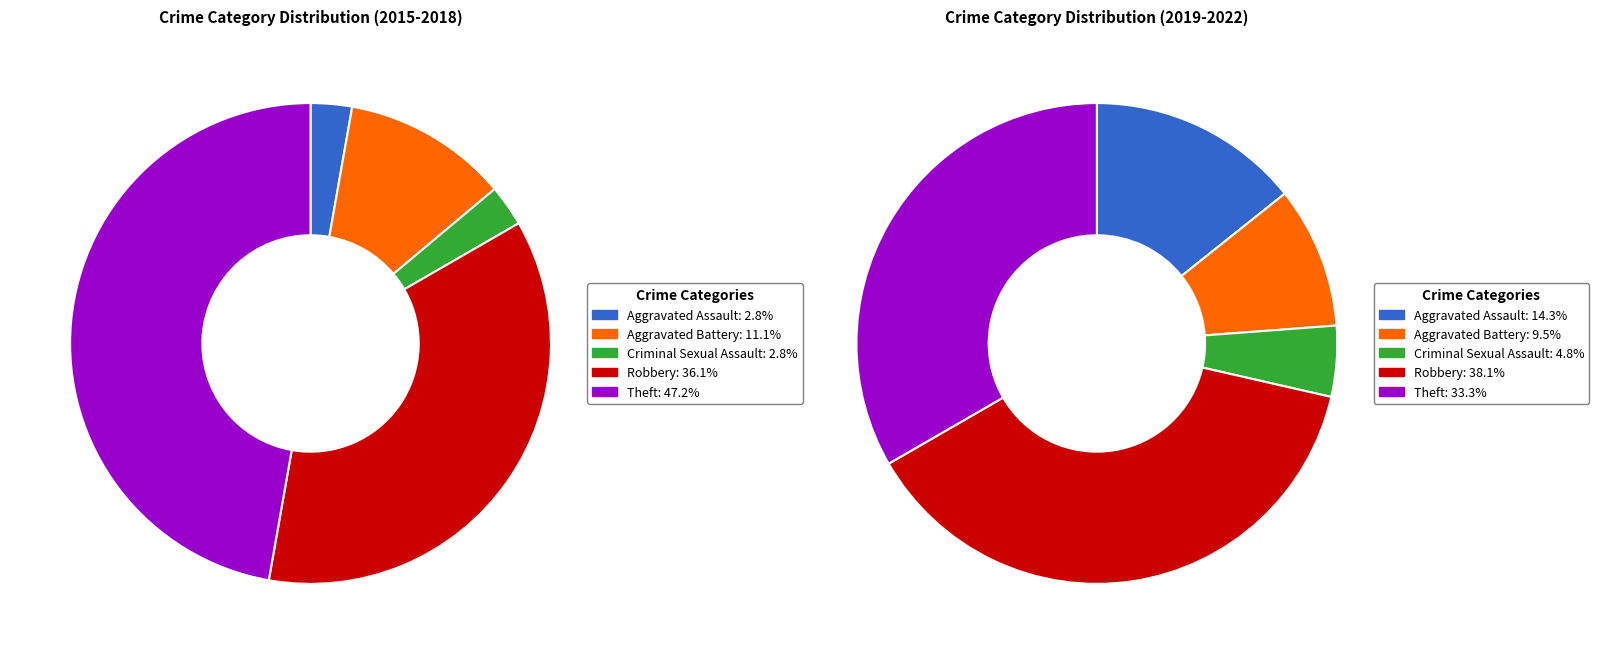

To the nearest percent, what portion does 3 represent?

36%